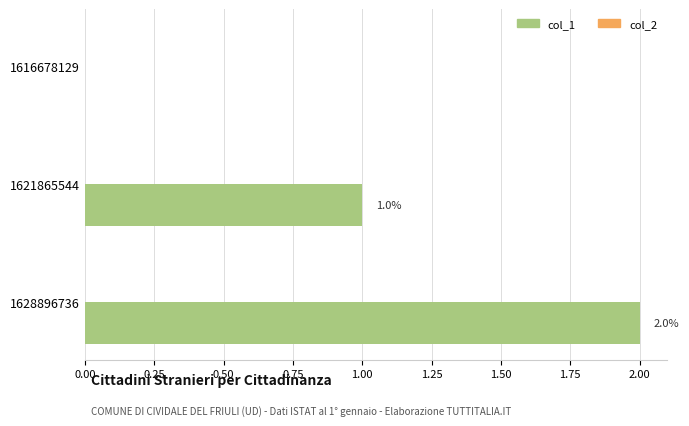

Which category has the highest value across all series?

1628896736